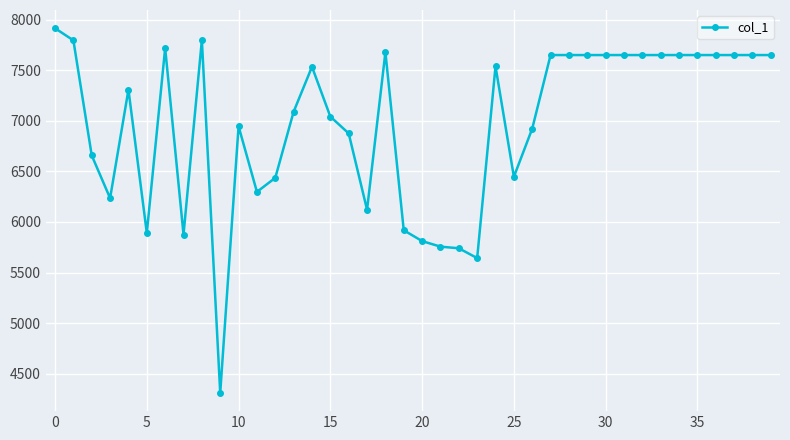

What is the maximum value shown in the chart?

7914